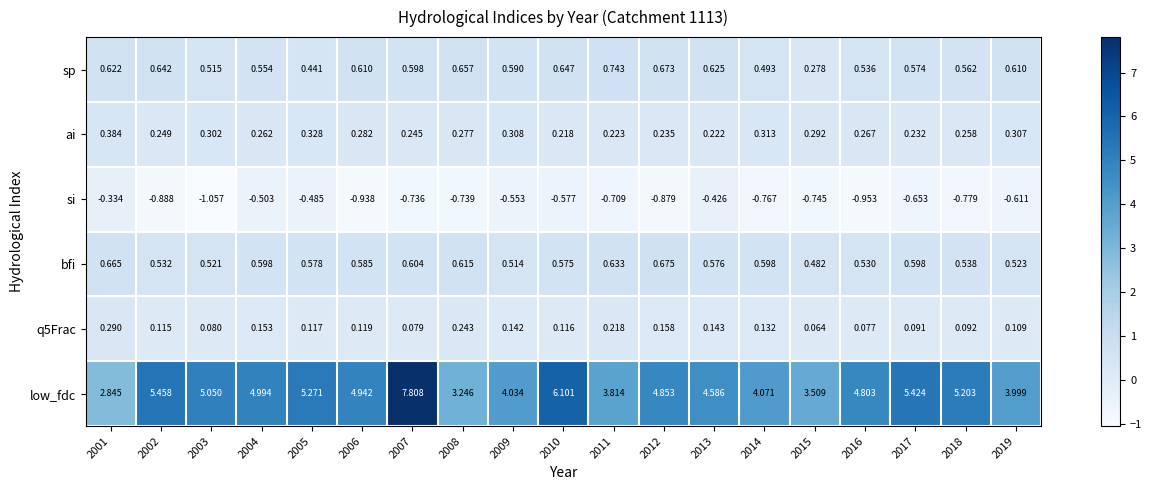

Which series has the largest total across all categories?

low_fdc